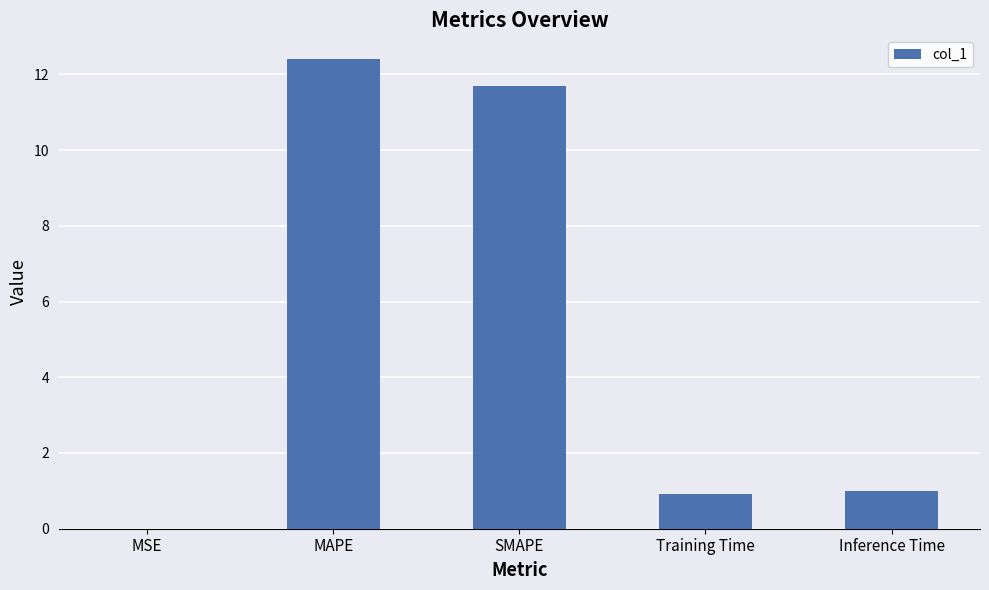

What is the average value?

5.2